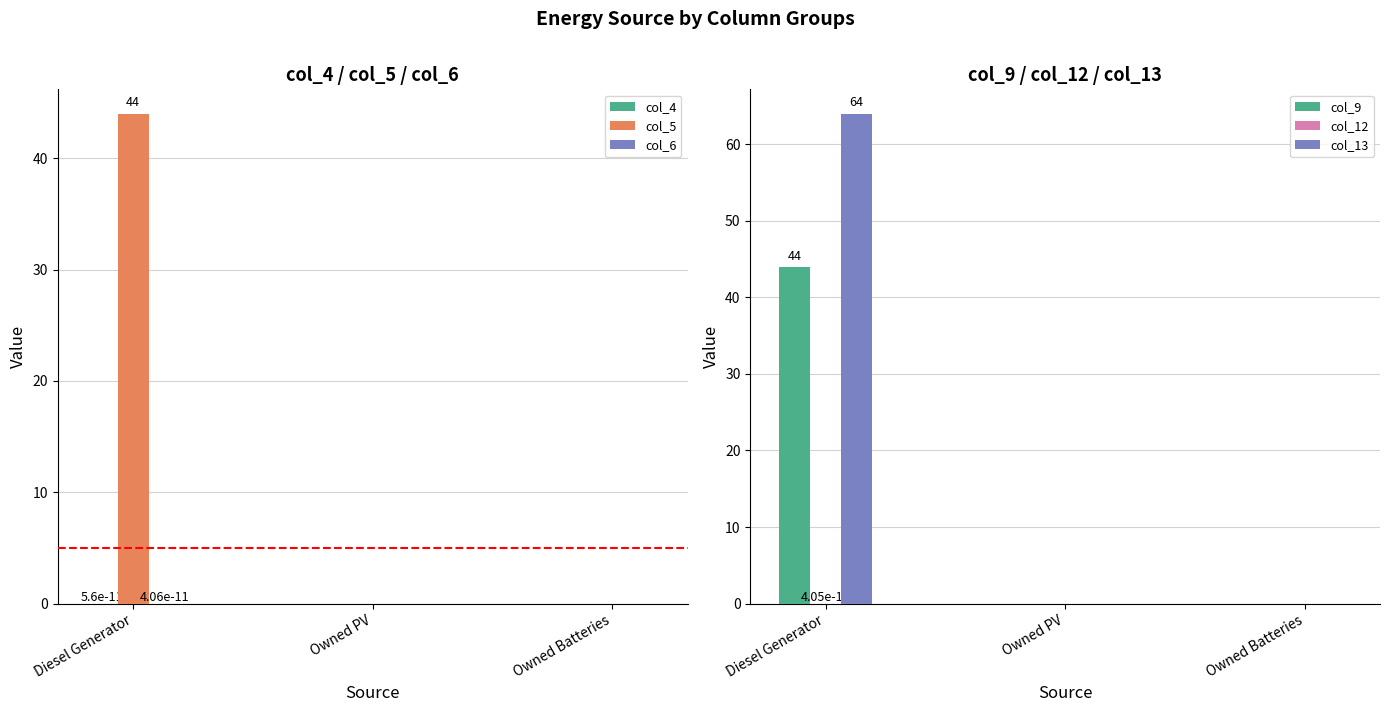

At which category is the sum across all series the highest?

Diesel Generator